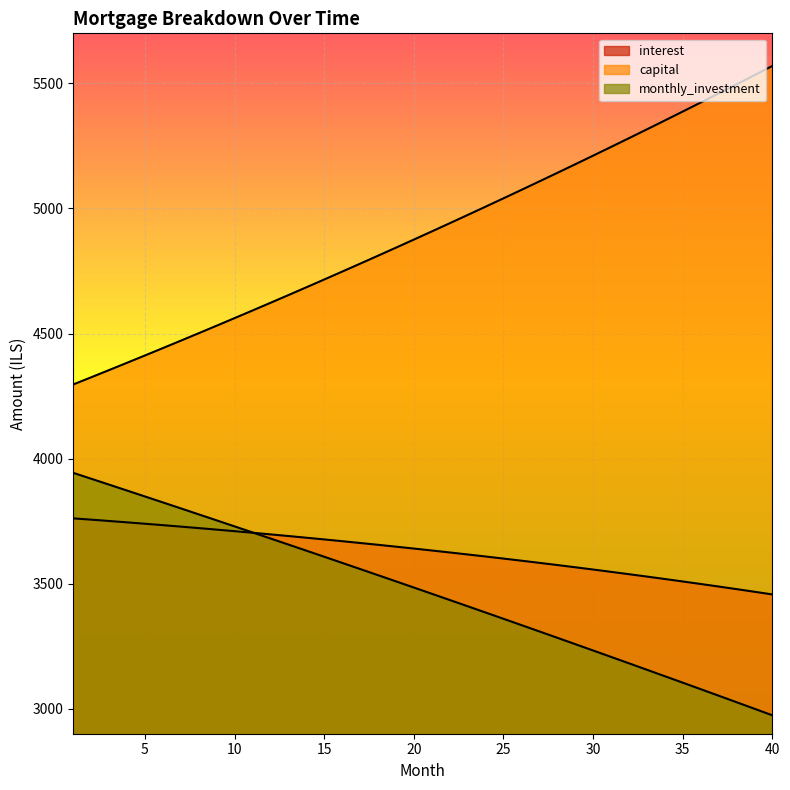

How many lines are shown in the chart?

3